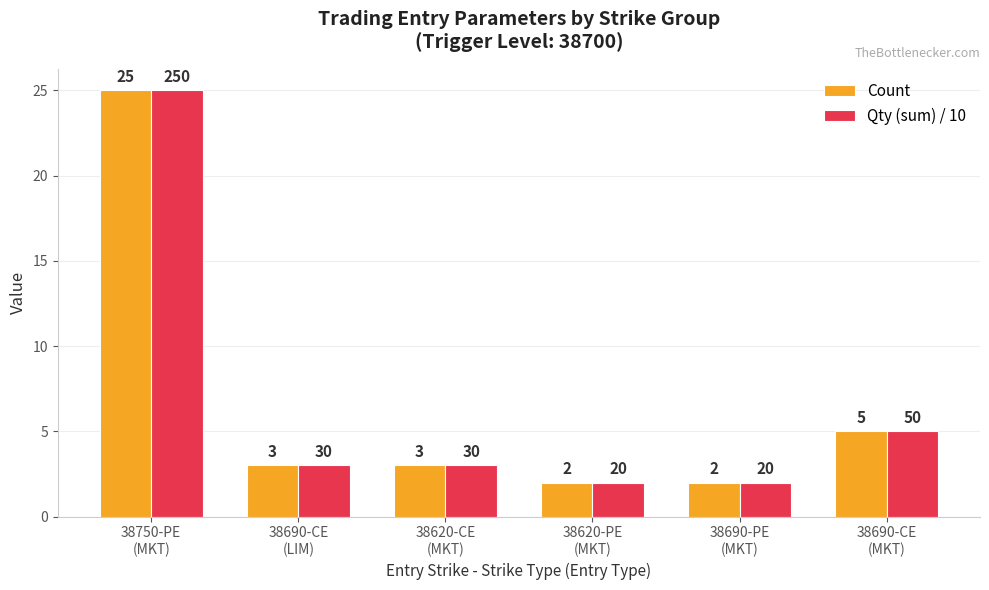

What is the sum of the Count values at 38690-CE
(LIM) and 38750-PE
(MKT)?

28